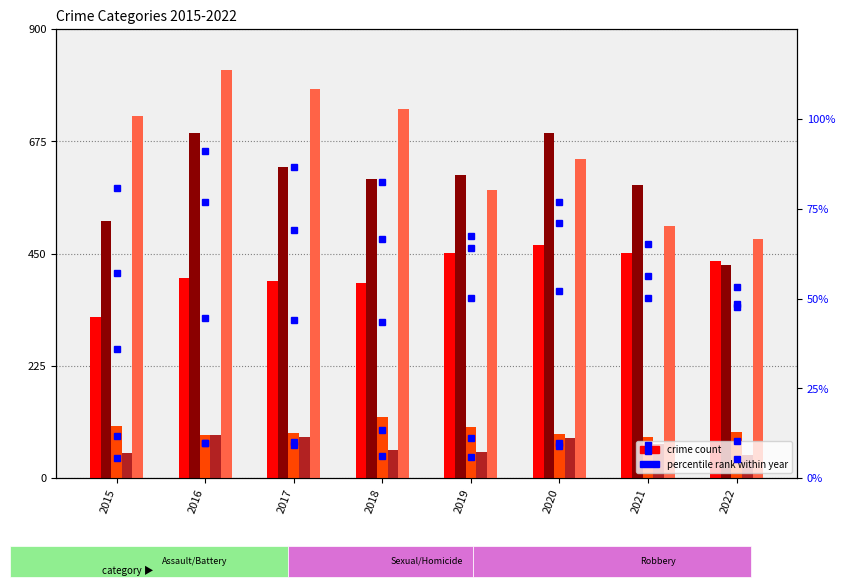

Is the value of Homicide at 2020 greater than the value of Aggravated Battery at 2015?

No